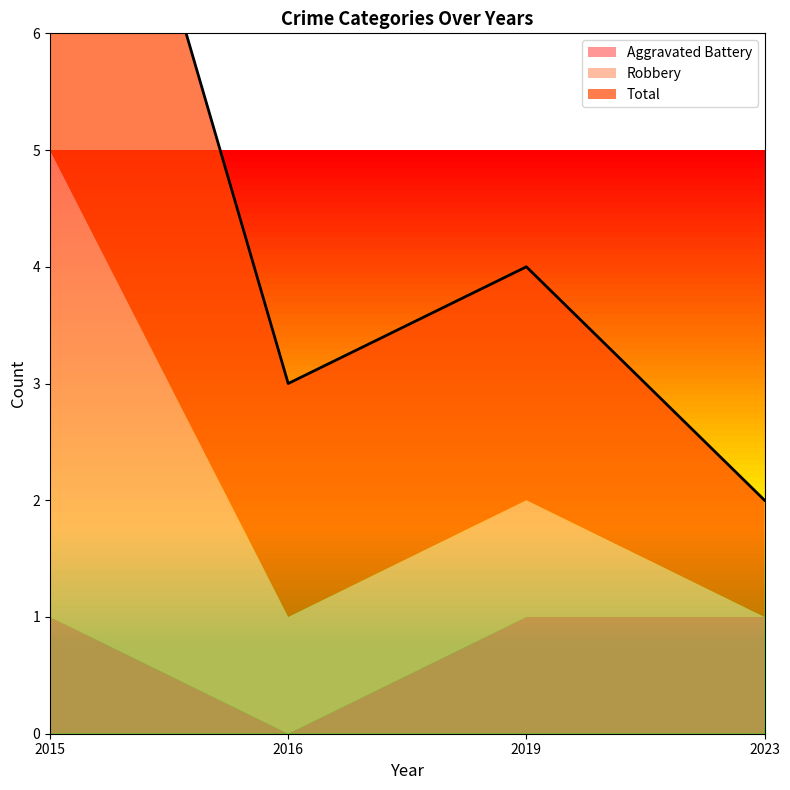

The Aggravated Battery series shows 1 at 2015. True or false?

False